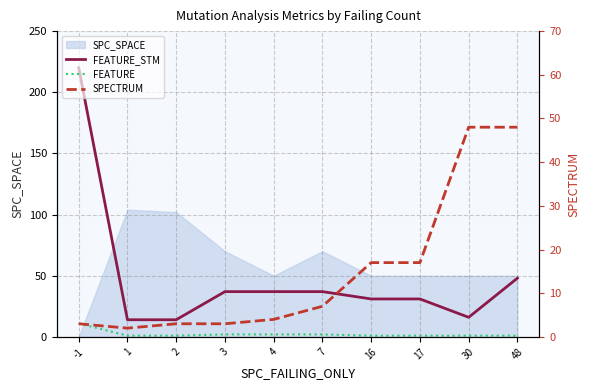

Which has a higher value, 16 or 48?

48